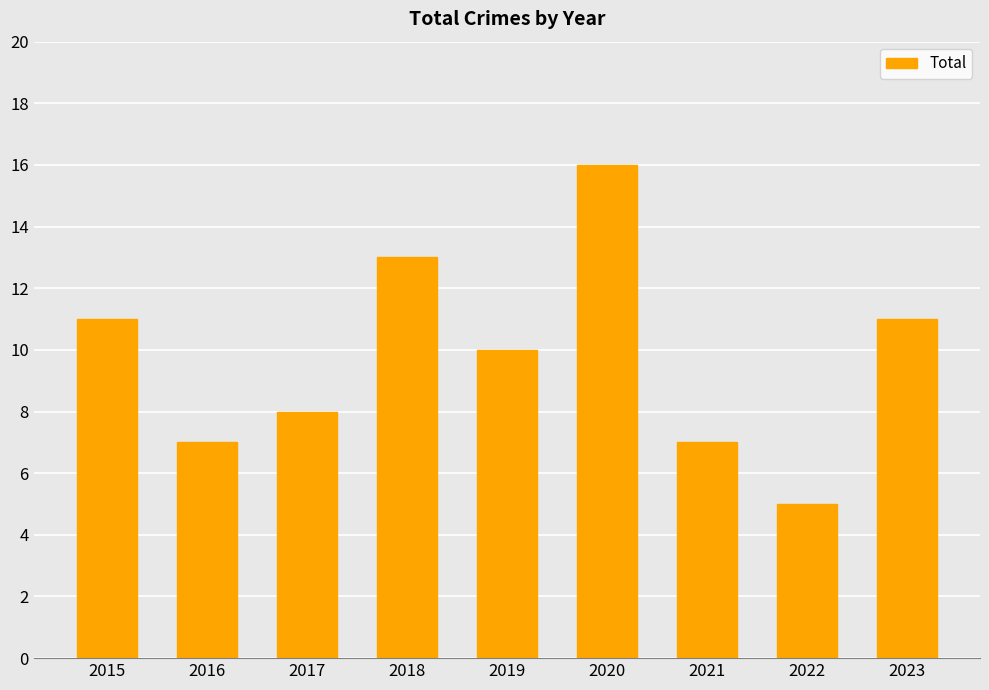

Reading right to left, extract all data points from this chart.

11	5	7	16	10	13	8	7	11